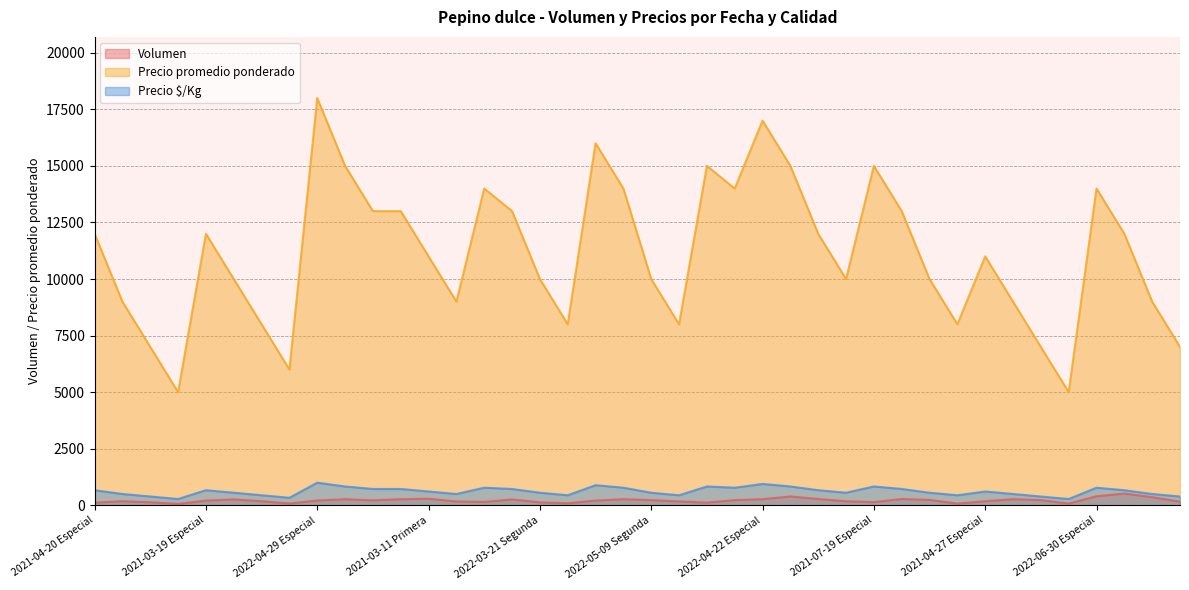

Rank the series by their maximum value, from lowest to highest.

Volumen, Precio $/Kg, Precio promedio ponderado